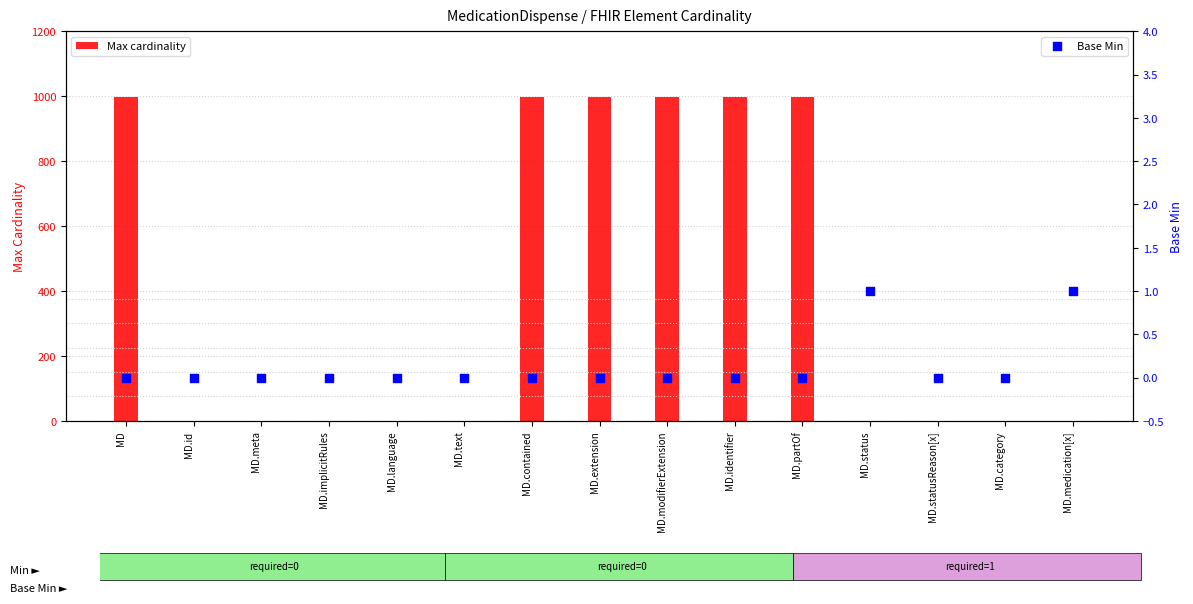

At which category is the sum across all series the highest?

MD